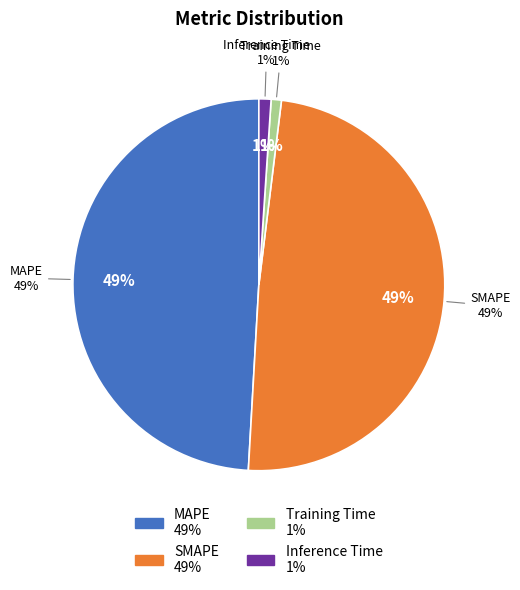

To the nearest percent, what is the average slice percentage?

25%